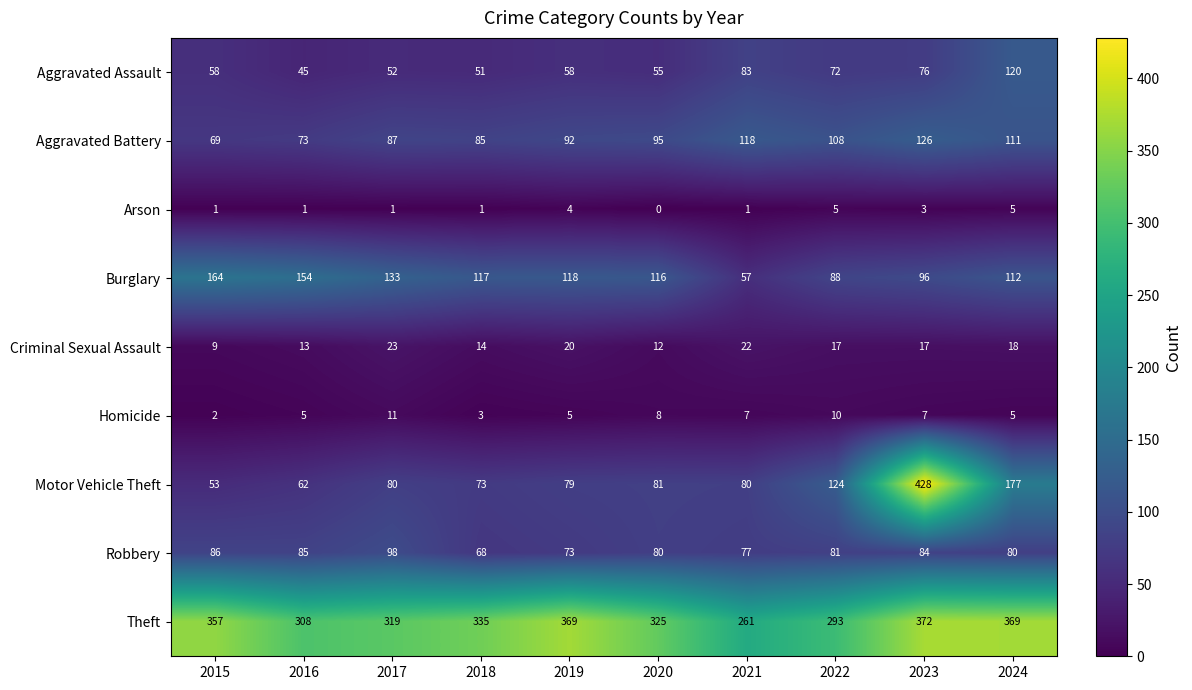

Where is Theft nearest to the value 316?

2017